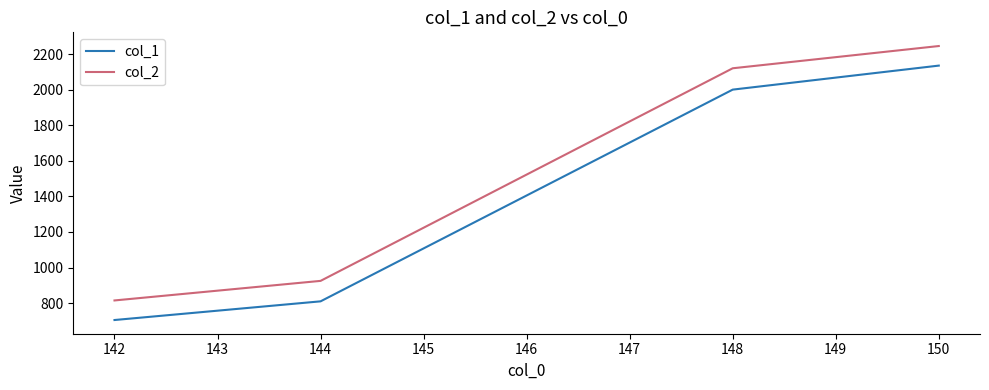

Is this an area chart (filled region under the line)?

No